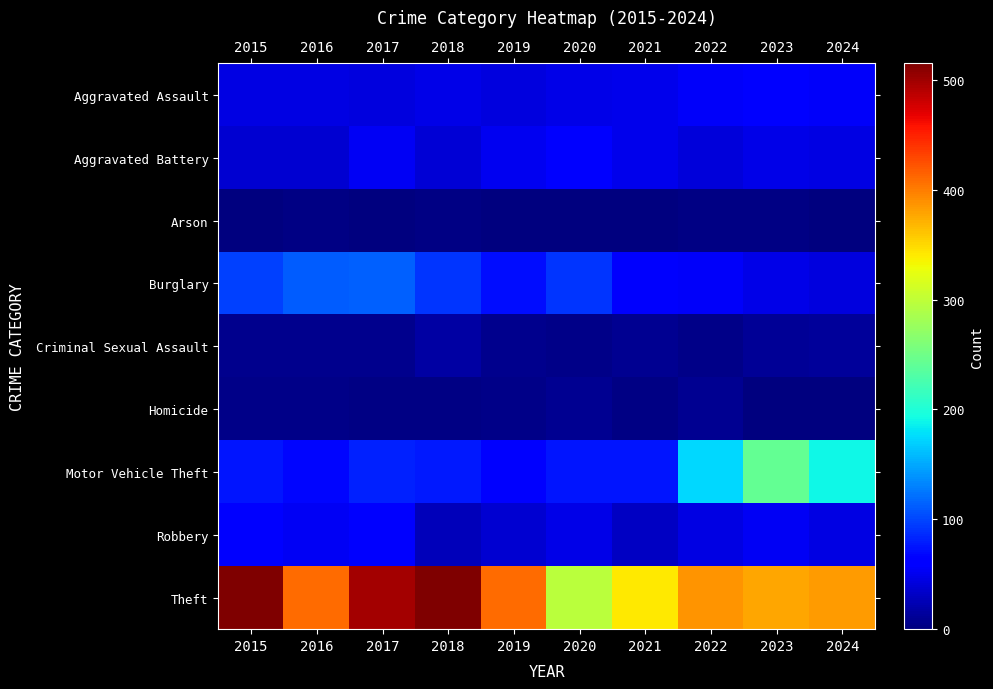

Reading left to right, what are all the values shown in this chart?

Aggravated Assault: 2015=46	2016=46	2017=44	2018=48	2019=44	2020=48	2021=50	2022=55	2023=59	2024=56
Aggravated Battery: 2015=38	2016=37	2017=54	2018=39	2019=51	2020=59	2021=49	2022=42	2023=47	2024=46
Arson: 2015=1	2016=4	2017=2	2018=3	2019=0	2020=2	2021=1	2022=3	2023=4	2024=2
Burglary: 2015=98	2016=112	2017=114	2018=92	2019=72	2020=92	2021=57	2022=56	2023=48	2024=43
Criminal Sexual Assault: 2015=7	2016=7	2017=7	2018=18	2019=7	2020=5	2021=9	2022=5	2023=11	2024=13
Homicide: 2015=6	2016=5	2017=4	2018=3	2019=5	2020=10	2021=4	2022=9	2023=2	2024=1
Motor Vehicle Theft: 2015=75	2016=67	2017=82	2018=78	2019=60	2020=75	2021=75	2022=175	2023=243	2024=190
Robbery: 2015=59	2016=54	2017=60	2018=27	2019=38	2020=48	2021=32	2022=46	2023=53	2024=46
Theft: 2015=515	2016=409	2017=497	2018=515	2019=409	2020=296	2021=341	2022=388	2023=377	2024=384